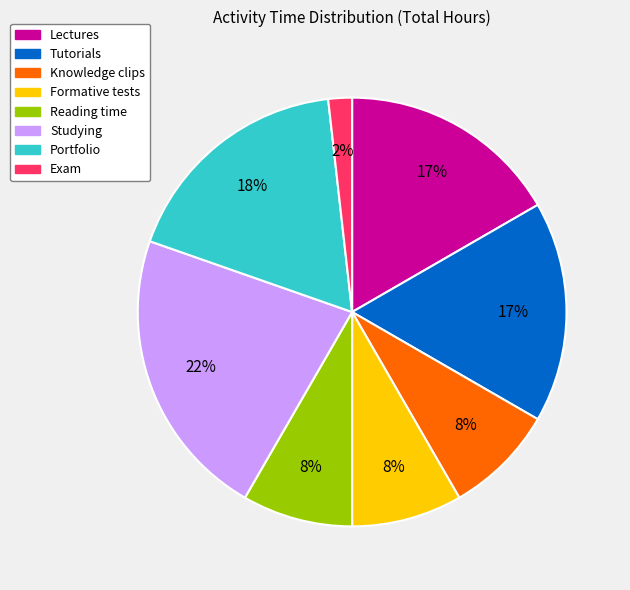

To the nearest percent, what is the average slice percentage?

12%